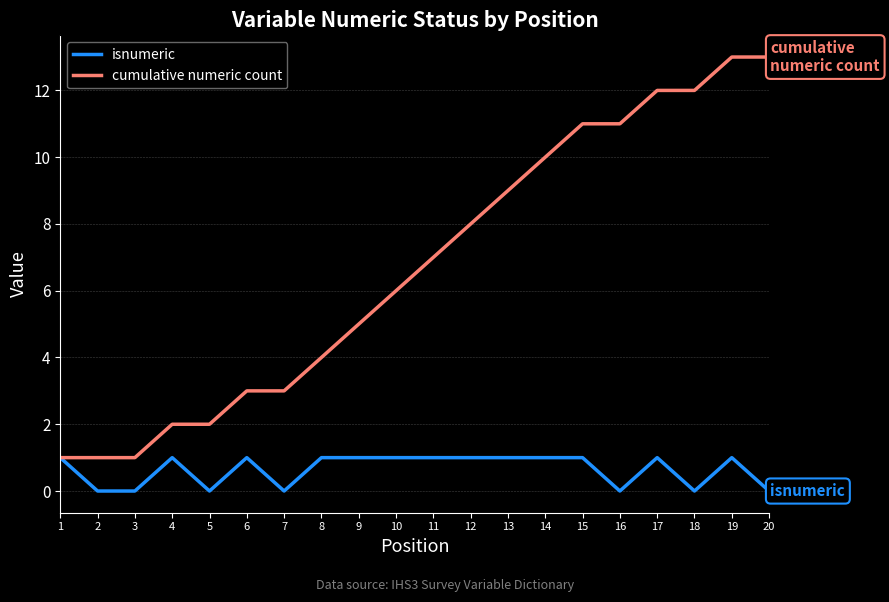

At which category is the sum across all series the highest?

19